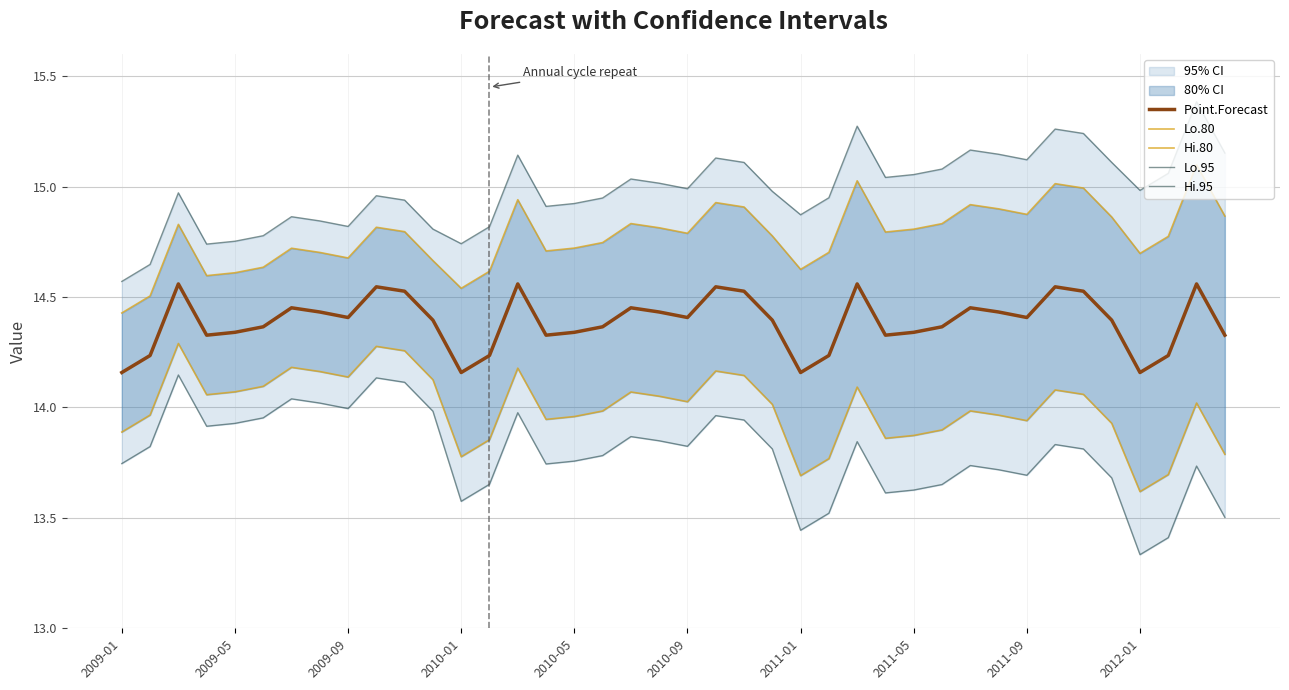

True or false: Point.Forecast and Lo.80 intersect in this chart.

False